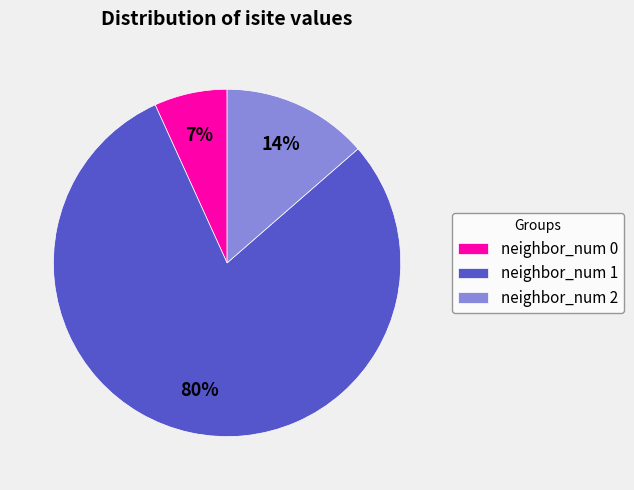

Which has a higher value, neighbor_num 0 or neighbor_num 1?

neighbor_num 1